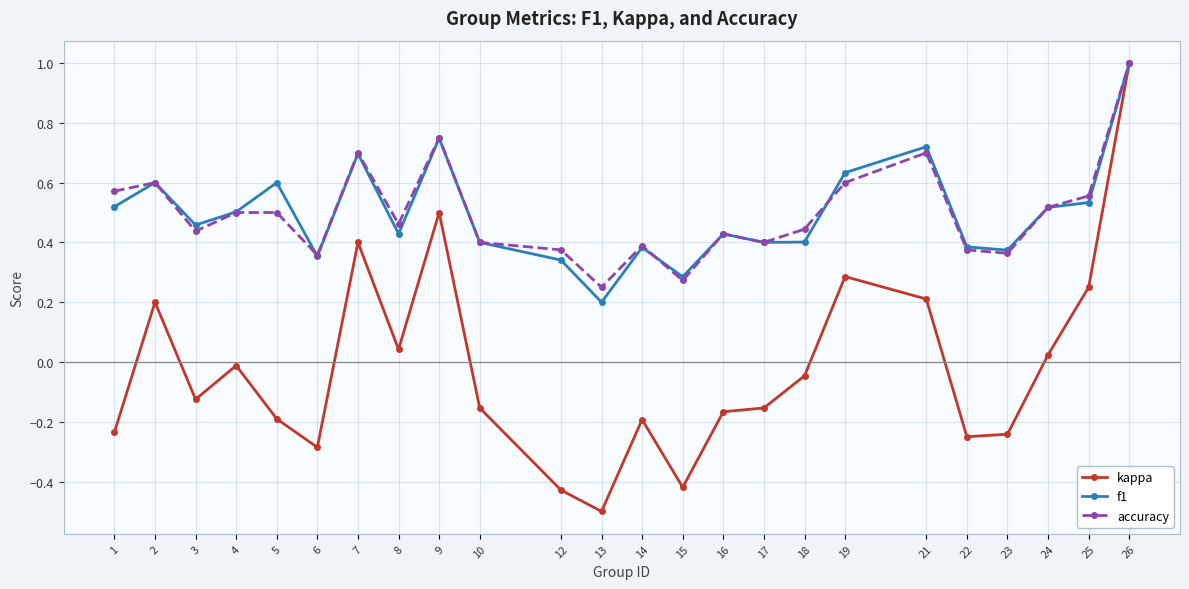

What is the minimum value shown in the chart?

-0.5